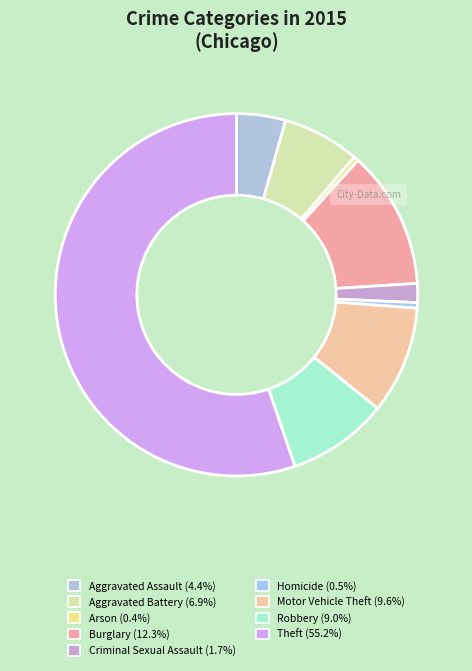

To the nearest percent, what is the average slice percentage?

11%